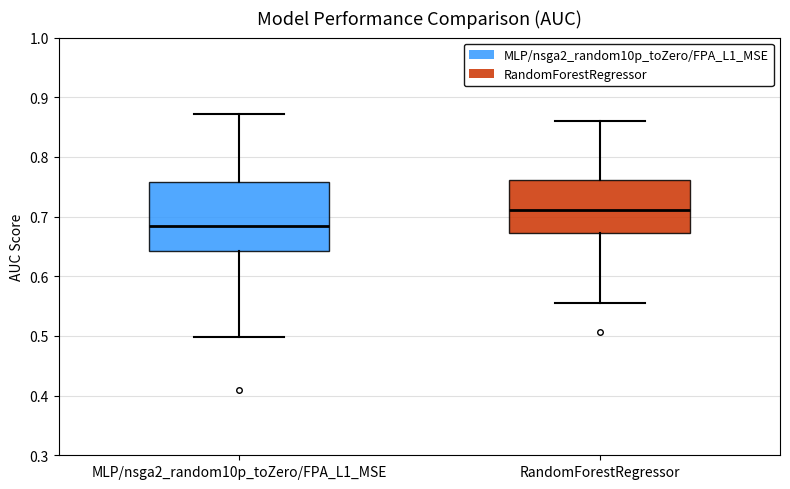

Reading left to right, read every box against the y-axis: the position of its median line, the range the box covers, and the ends of its whiskers. The values are not printed on the chart, so give them approximately, as read against the axis.

MLP/nsga2_random10p_toZero/FPA_L1_MSE: median 0.68, box 0.64 to 0.76, whiskers 0.50 to 0.87
RandomForestRegressor: median 0.71, box 0.67 to 0.76, whiskers 0.56 to 0.86